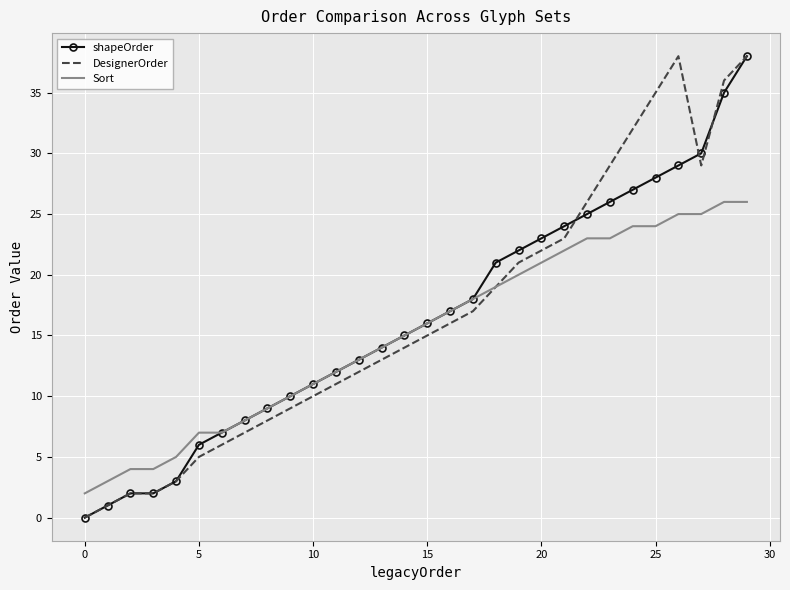

What is the maximum value shown in the chart?

38